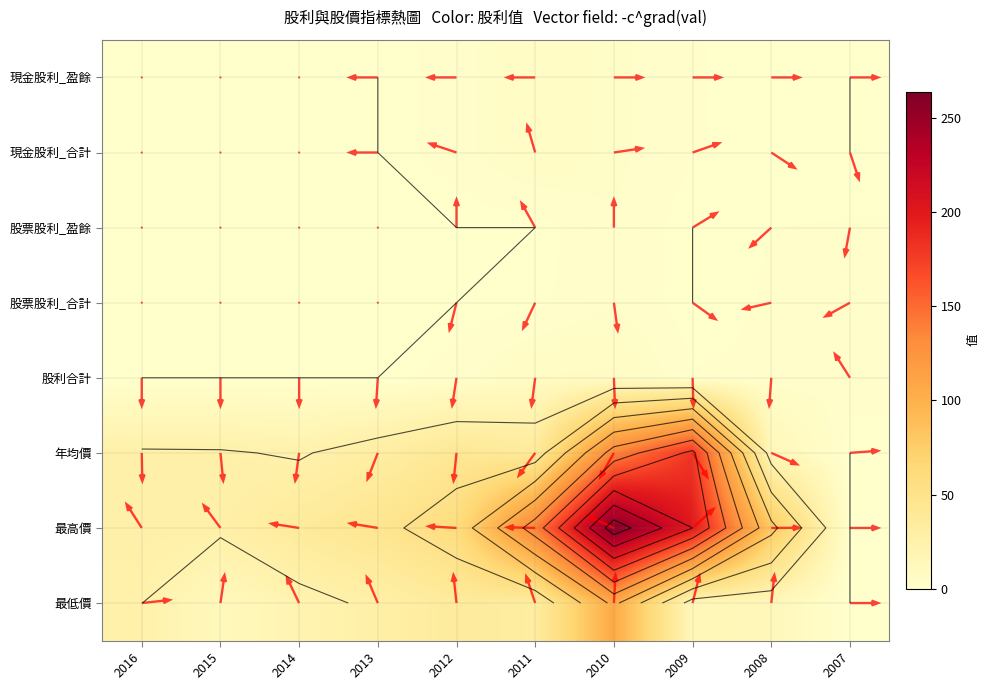

The value of 最低價 at 2012 is 50.6. True or false?

False